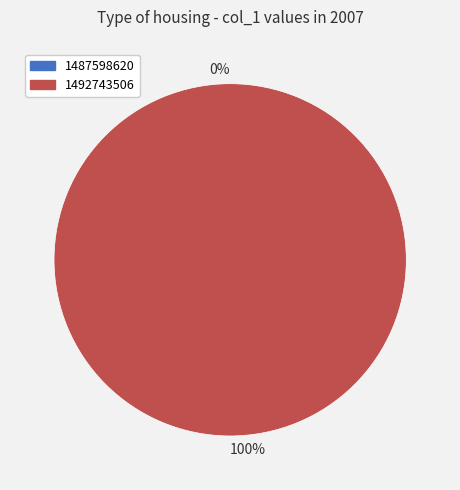

Is there any slice that represents more than half of the pie?

Yes